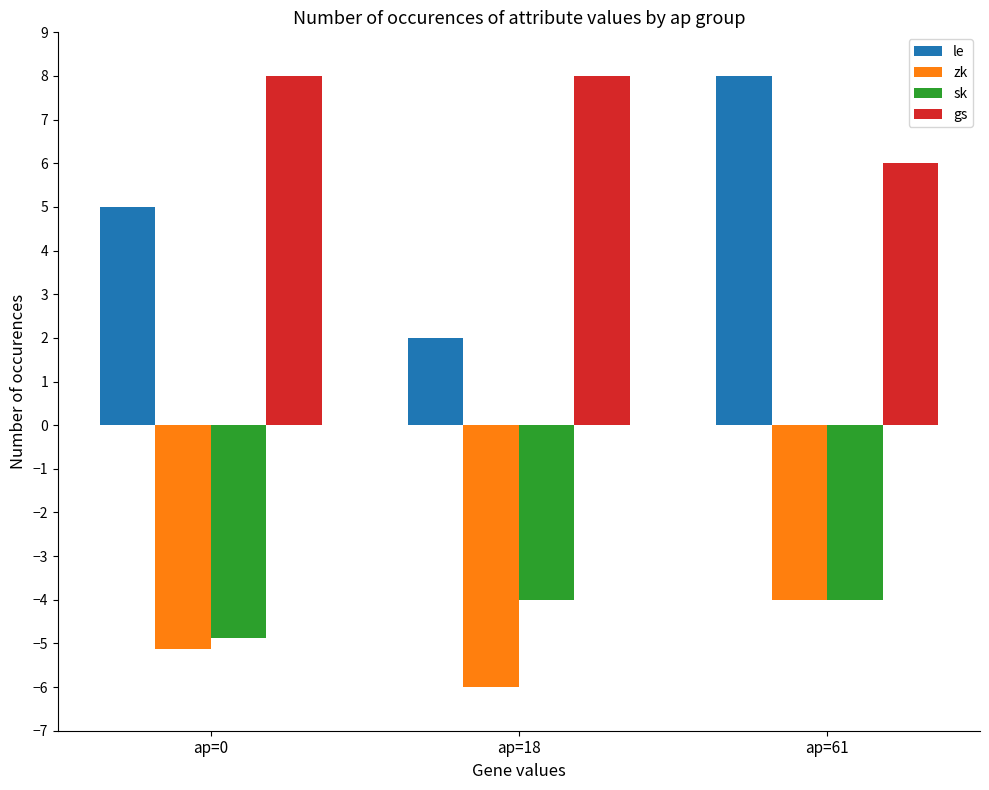

Reading left to right, what are all the values shown in this chart?

le: ap=0=5.0	ap=18=2.0	ap=61=8.0
zk: ap=0=-5.1	ap=18=-6.0	ap=61=-4.0
sk: ap=0=-4.9	ap=18=-4.0	ap=61=-4.0
gs: ap=0=8.0	ap=18=8.0	ap=61=6.0